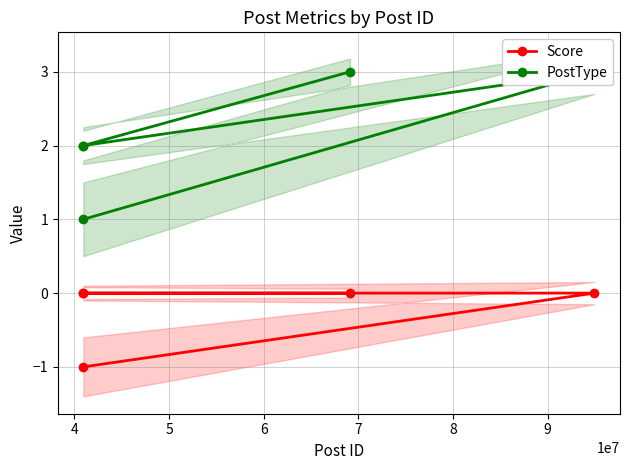

What is the value of the Score point at the 1st from the left?

-1